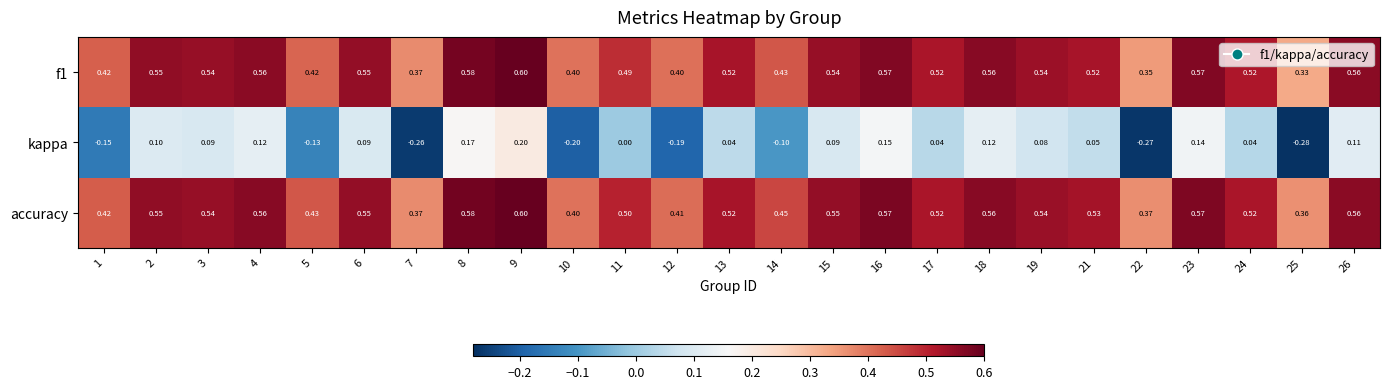

Which series changed the most between 10 and 19?

kappa